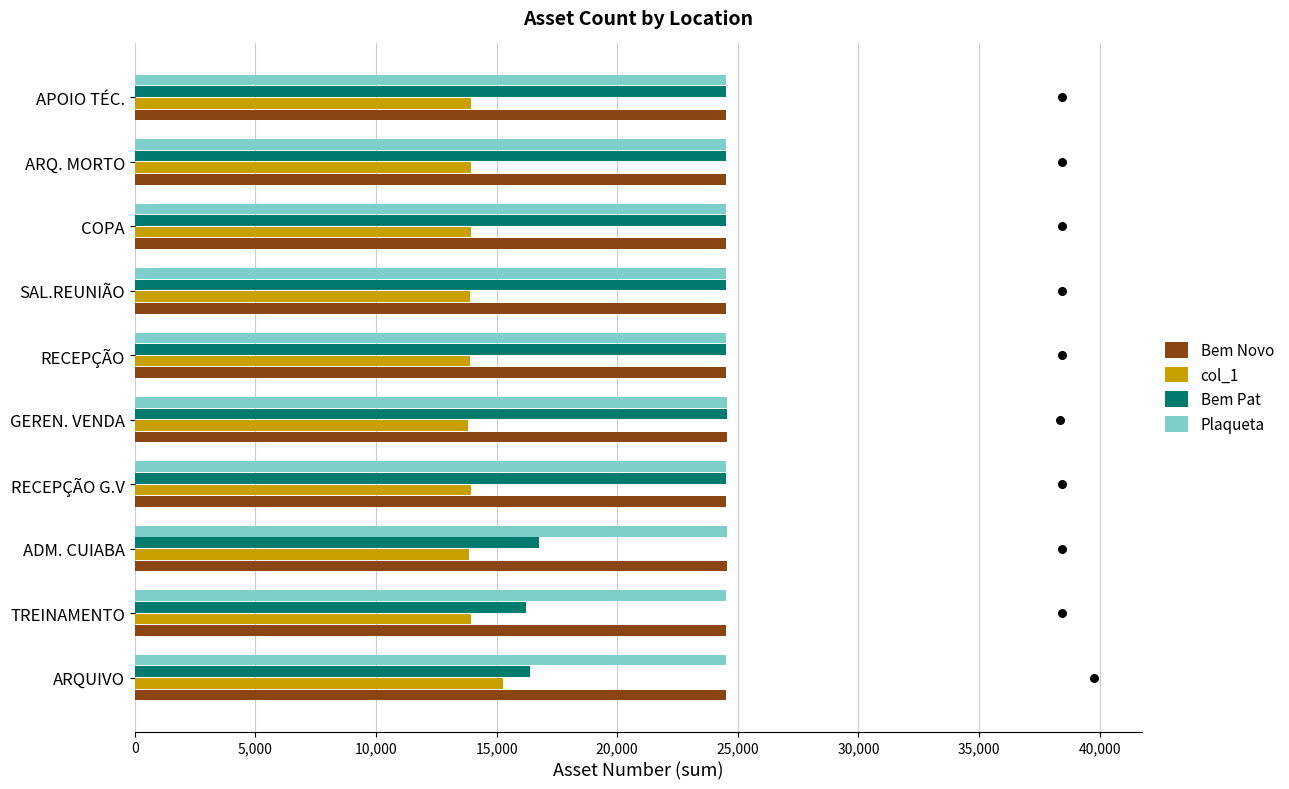

Which series has the widest spread of Y values?

Bem Pat